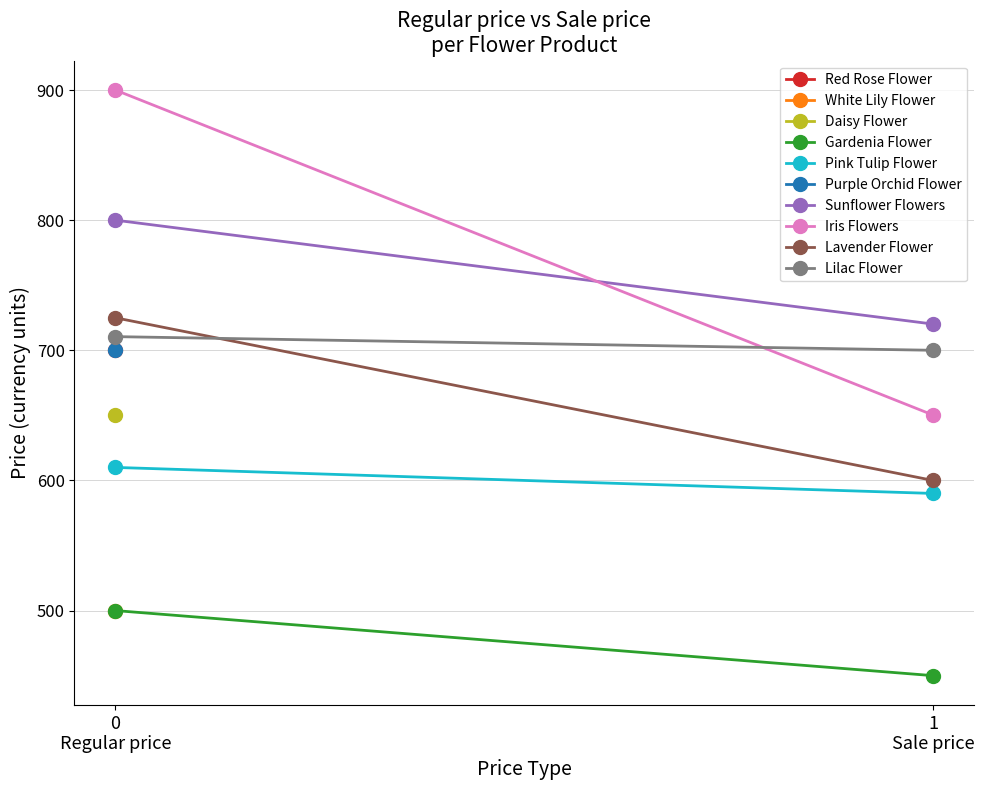

What is the total value across all series at 1
Sale price?

3710.4